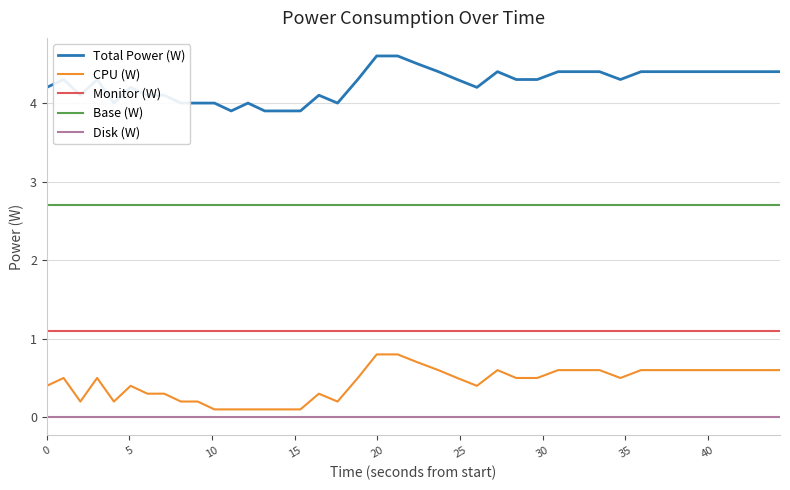

Rank the series by their maximum value, from highest to lowest.

Total Power (W), Base (W), Monitor (W), CPU (W), Disk (W)